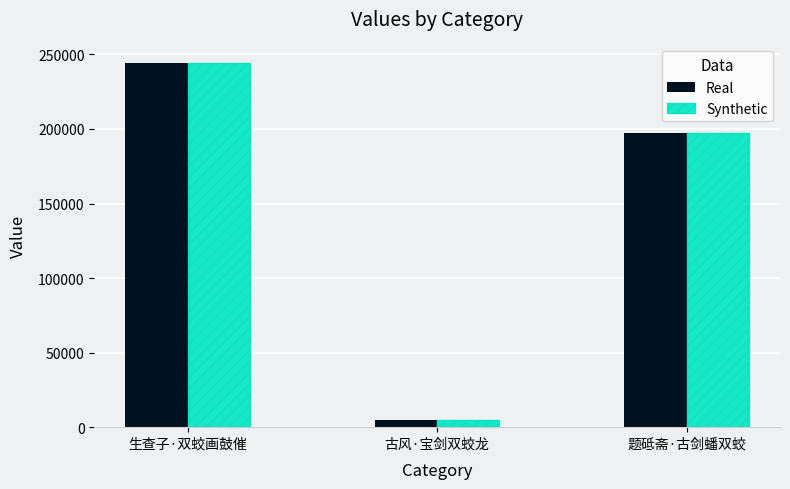

What is the label of the 3rd bar from the right?

生查子·双蛟画鼓催